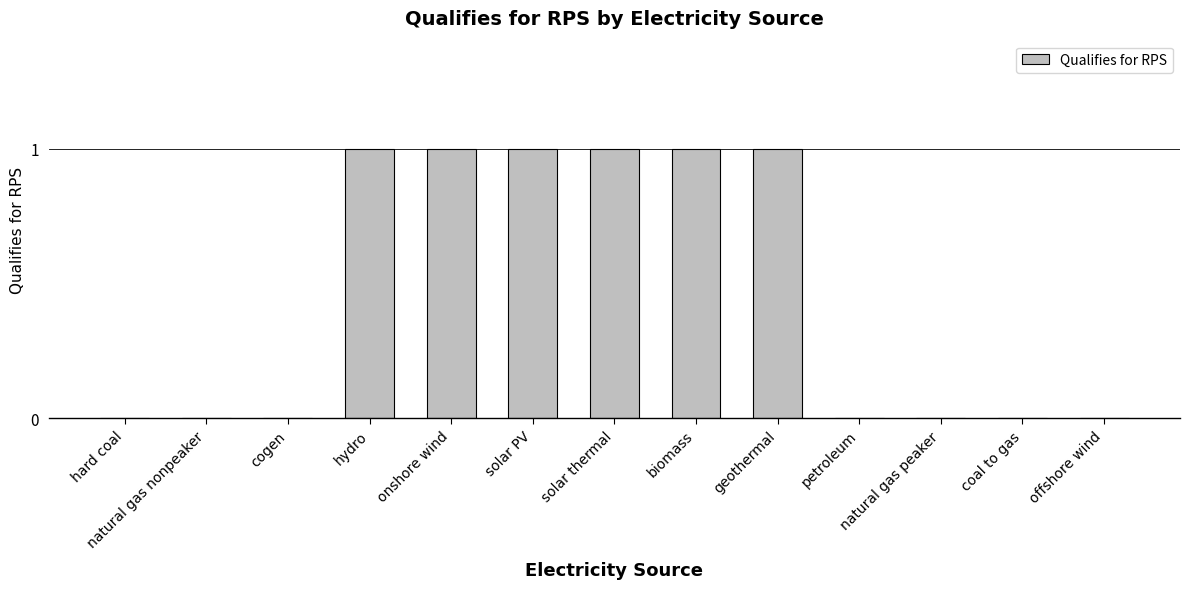

Are the bars horizontal?

No